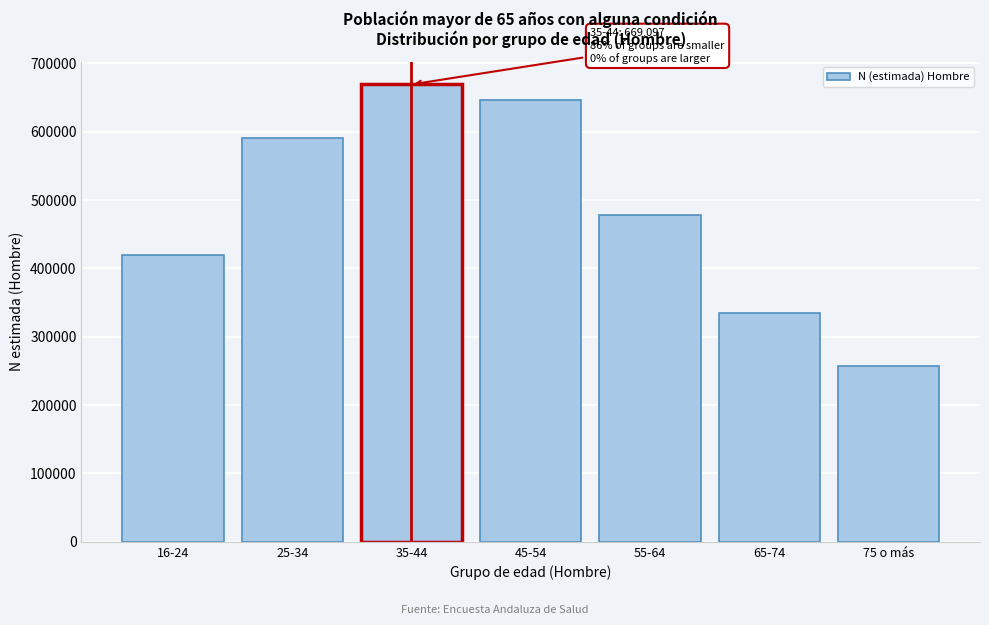

Reading left to right, transcribe all the data shown in this chart.

419463	590496	669097	646048	477918	334330	256998